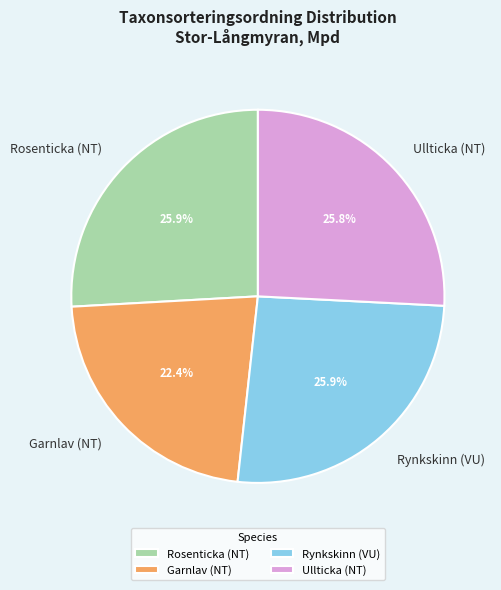

True or false: Garnlav (NT) accounts for 22% of the total.

True